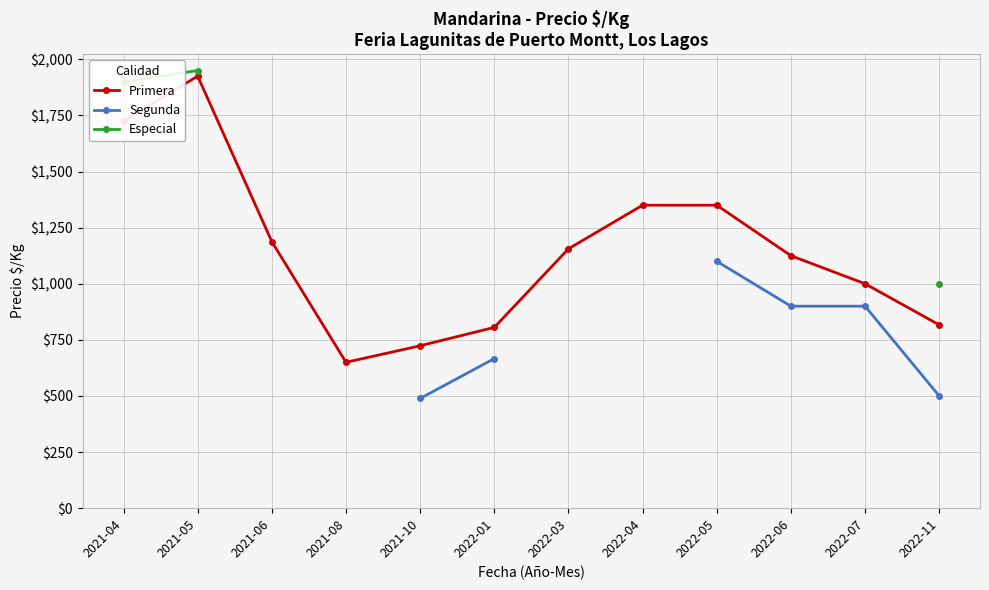

What is the difference between the maximum and second lowest values in the Primera series?

1201.3